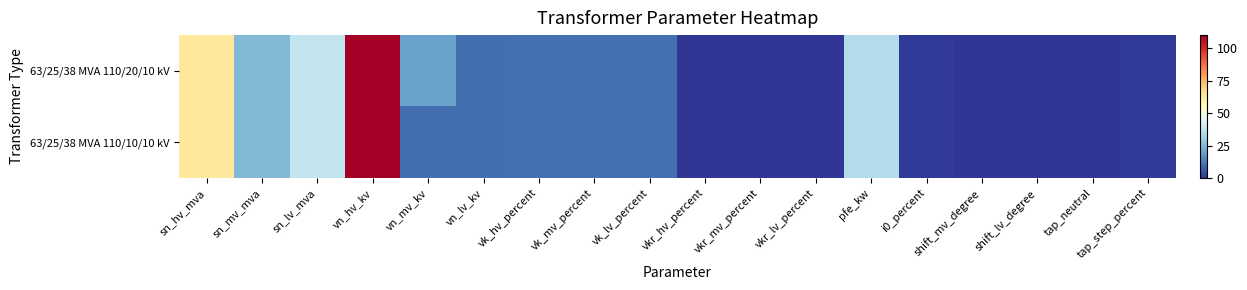

Between vk_mv_percent and vk_hv_percent, which is larger?

vk_mv_percent